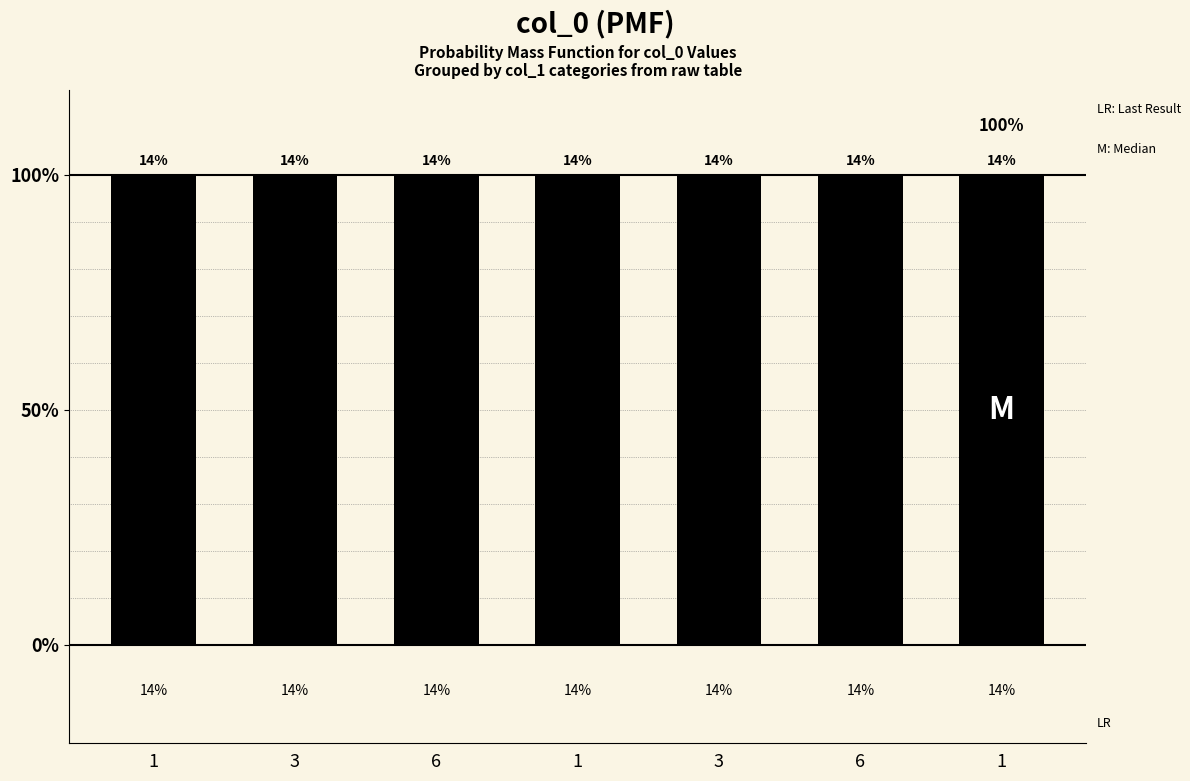

What is the average value?

0.1